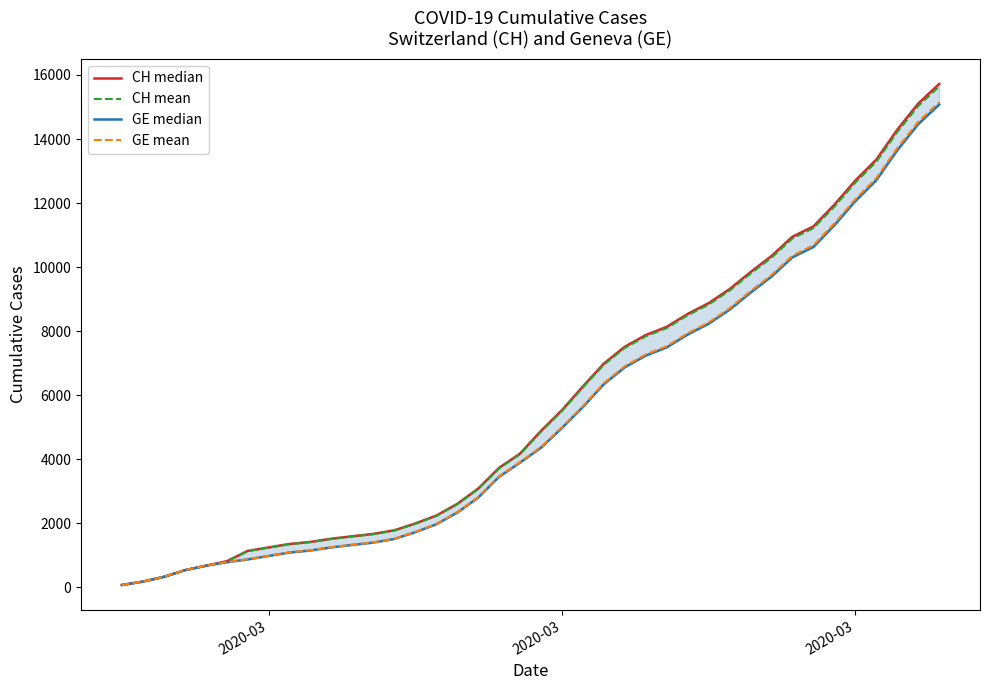

How many values in the GE mean series are below 4380?

20